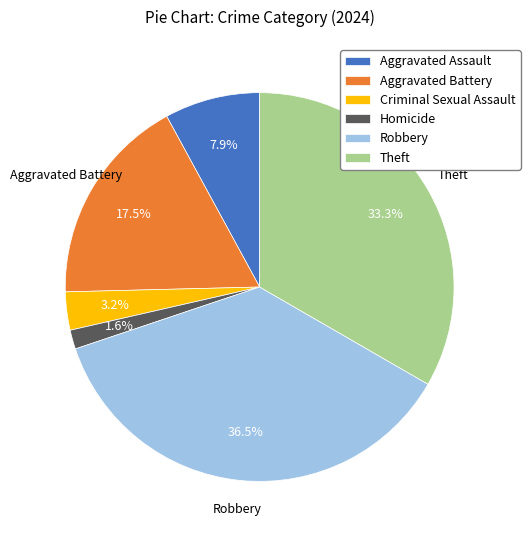

What percentage do Theft and Aggravated Battery together represent?

50.8%